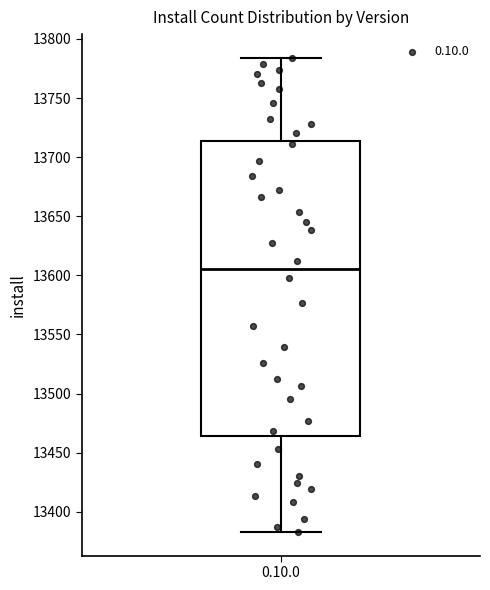

Where does the lower whisker of the box for 0.10.0 end on the y-axis? The values are not printed on the chart, so give them approximately, as read against the axis.

13385